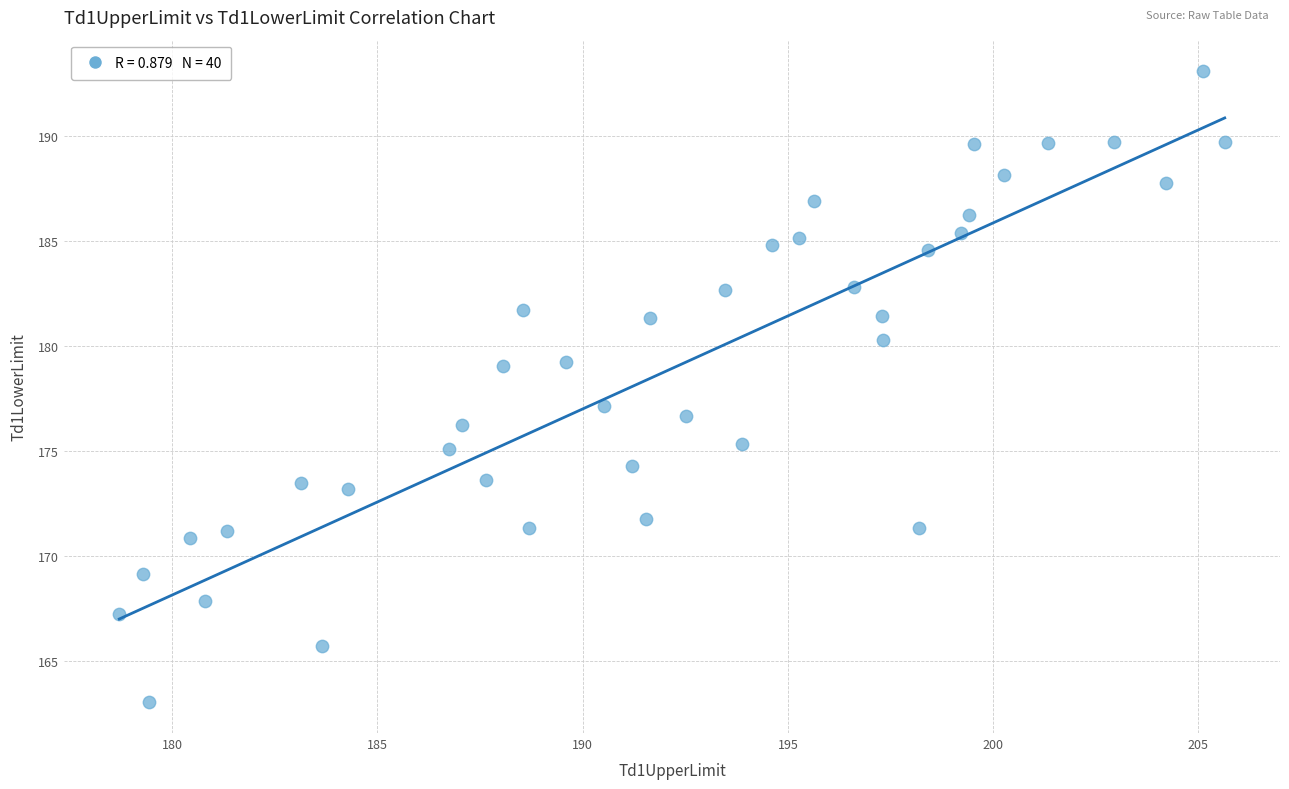

What is the range of X values (max minus min)?

26.9